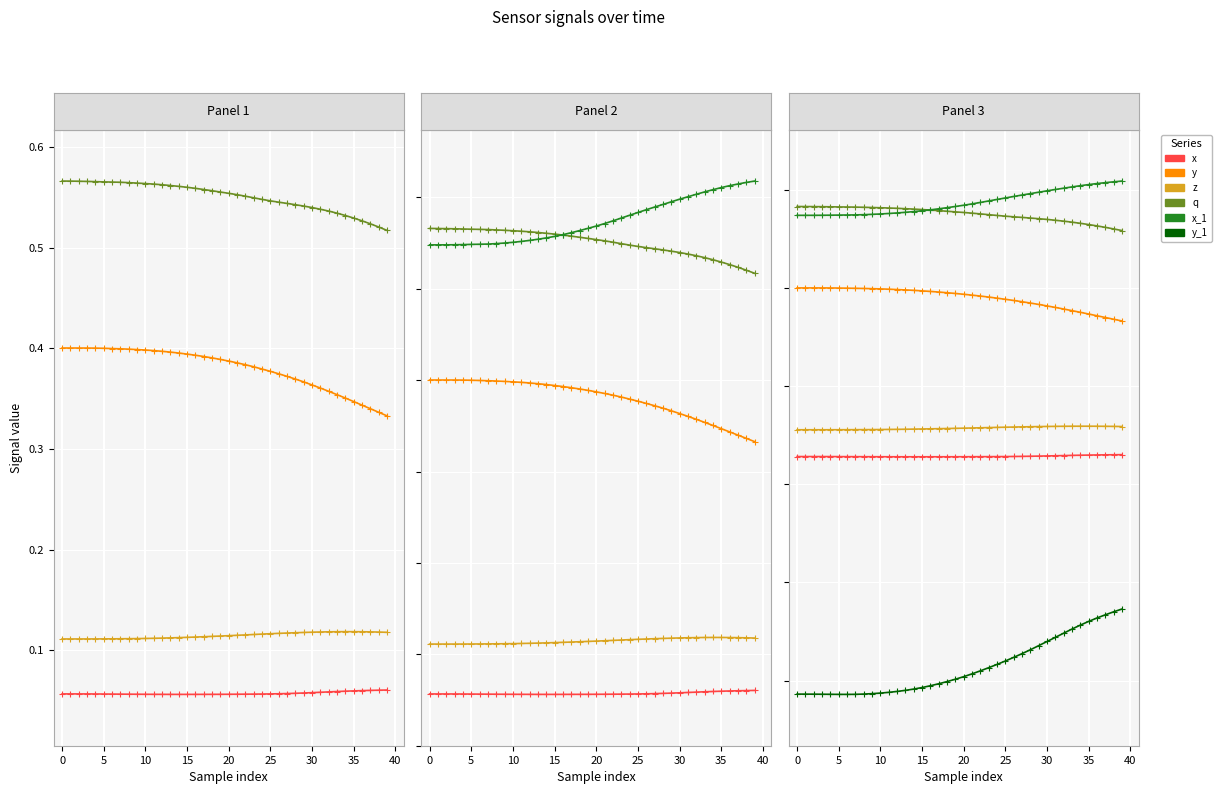

How many data points does each series have?

40